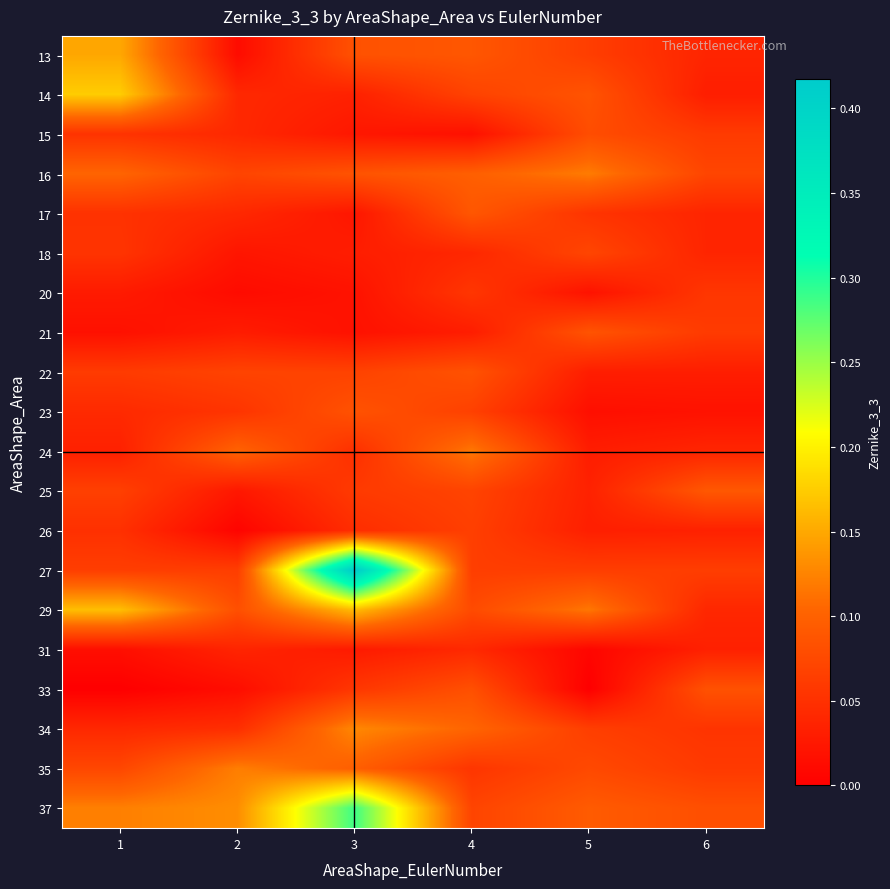

Rank the series at 4 from lowest to highest value.

15, 21, 18, 31, 35, 20, 27, 26, 23, 14, 25, 37, 29, 33, 22, 13, 17, 16, 34, 24